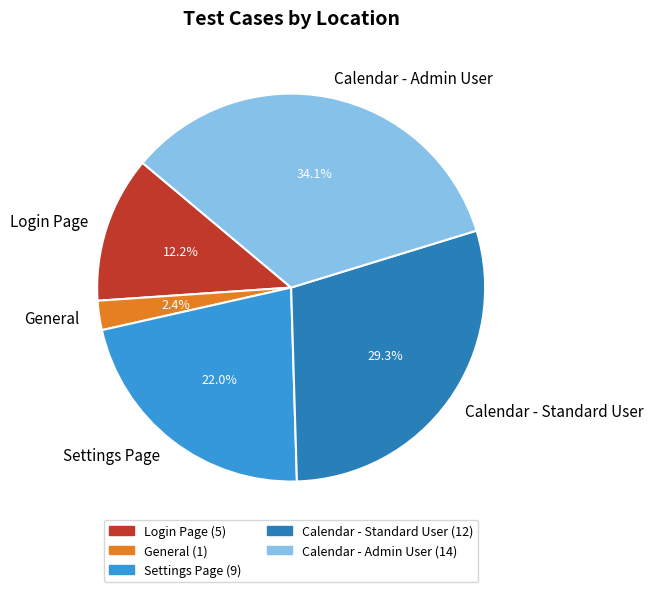

To the nearest percent, what is the difference between the largest and smallest slice percentages?

32%